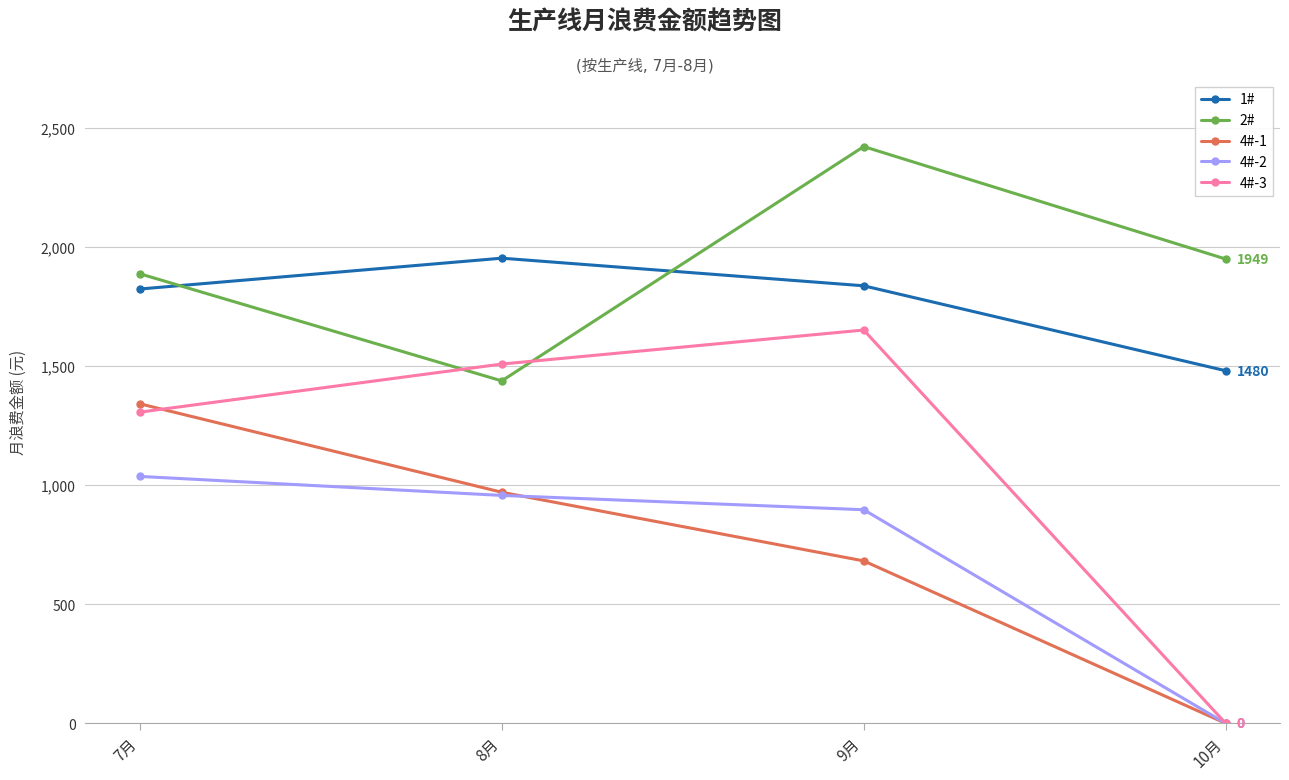

What is the maximum value shown in the chart?

2420.6